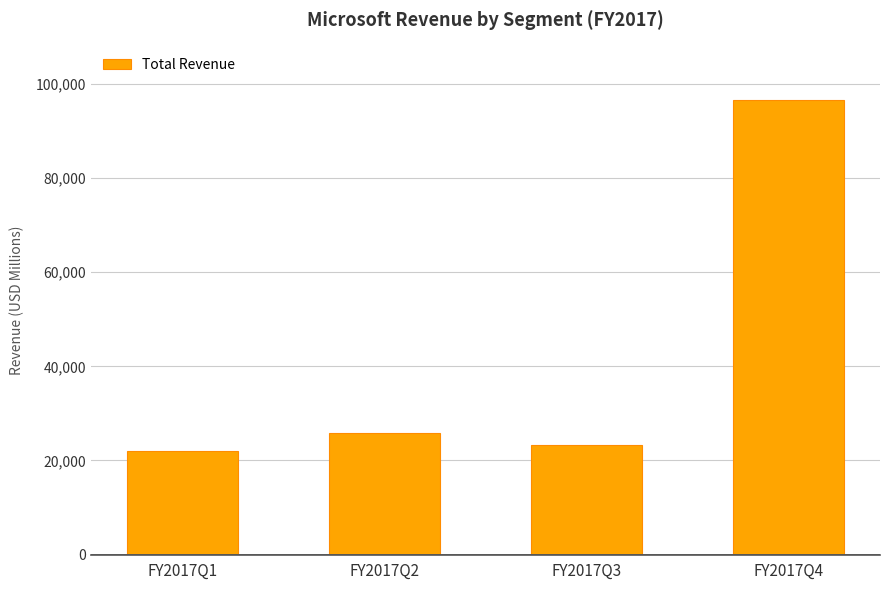

Reading right to left, transcribe all the data shown in this chart.

FY2017Q4=96571	FY2017Q3=23212	FY2017Q2=25826	FY2017Q1=21928